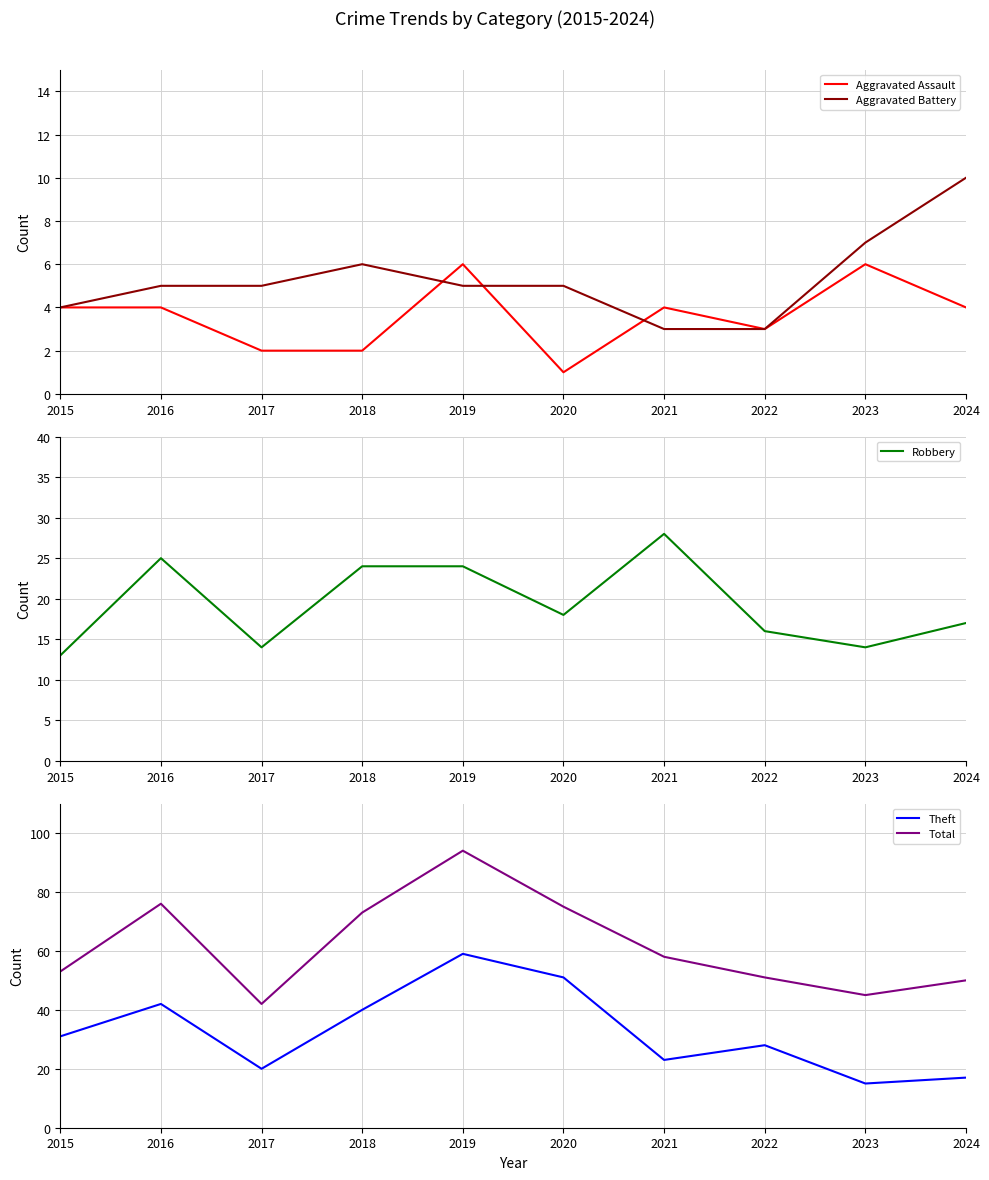

Which series has the largest range (max minus min)?

Total